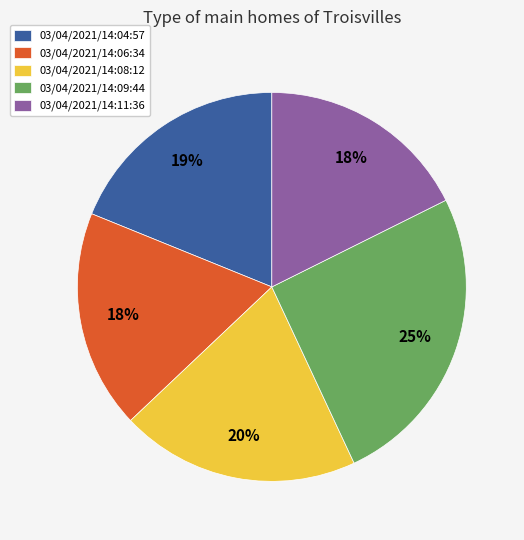

To the nearest percent, what is the combined percentage of 03/04/2021/14:09:44 and 03/04/2021/14:08:12?

45%